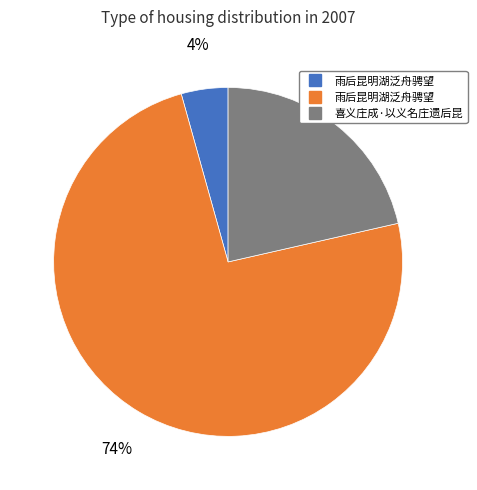

To the nearest percent, what is the average slice percentage?

33%